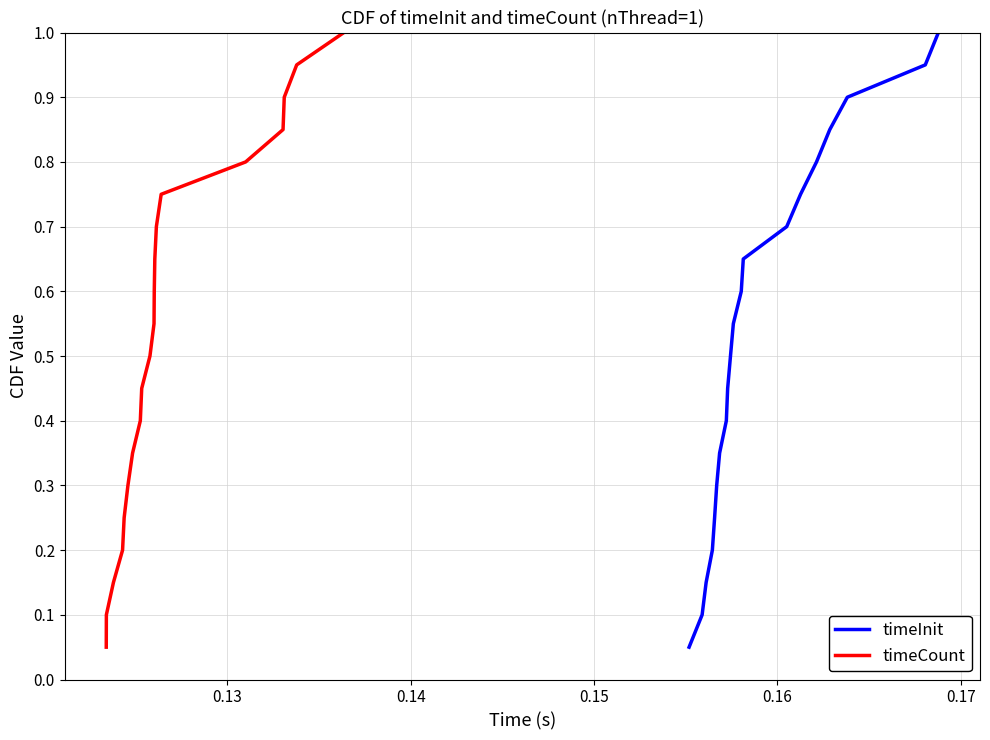

What are all the series names shown in the legend?

timeInit, timeCount